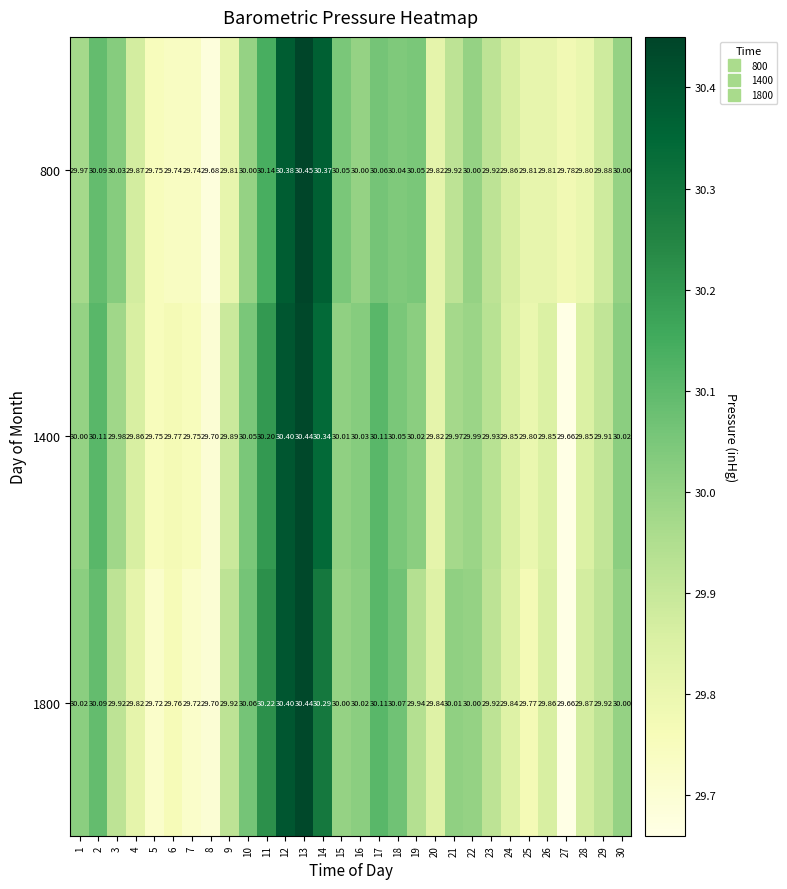

Which label corresponds to the smallest value in the chart?

27